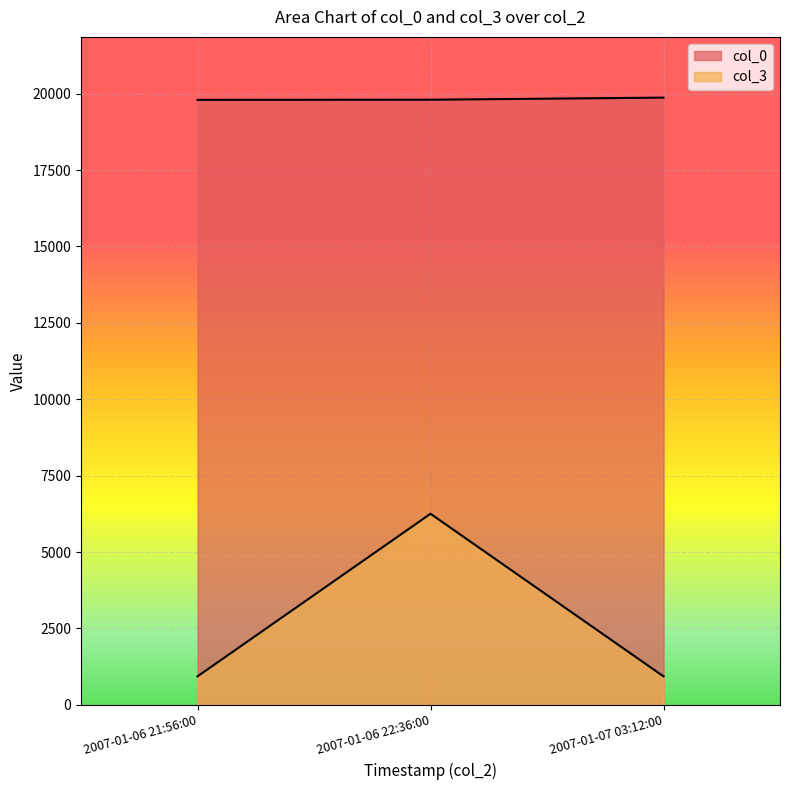

Rank the series by their maximum value, from highest to lowest.

col_0, col_3